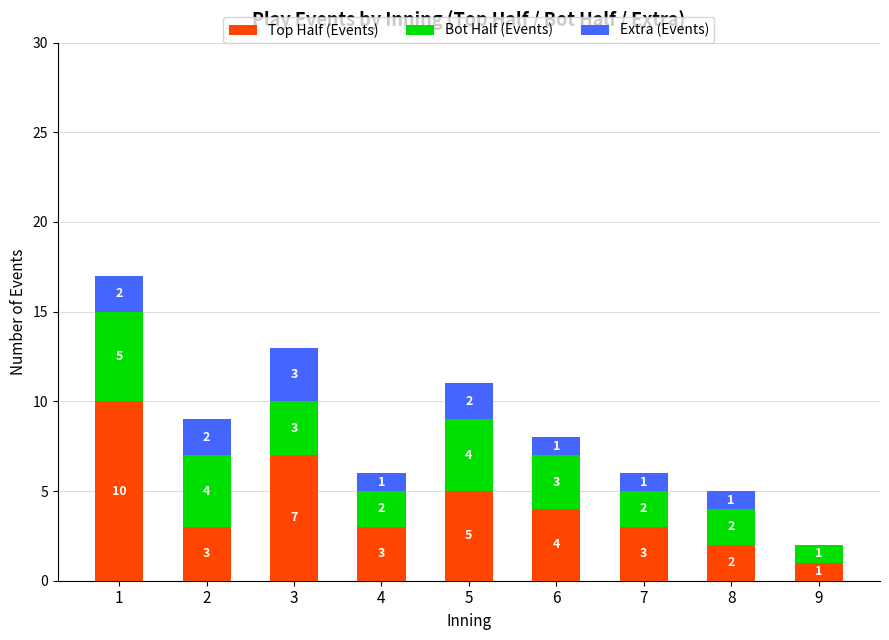

Are the bars grouped side by side (vs. stacked)?

No